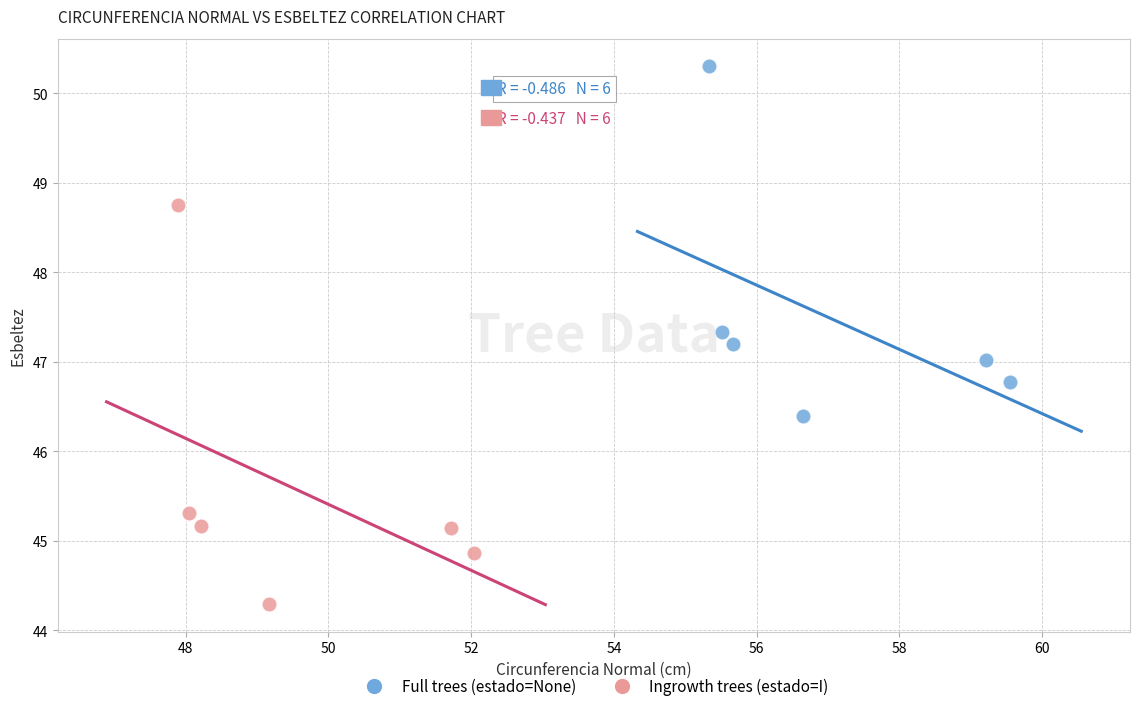

Which series reaches the maximum Y coordinate?

Full trees (estado=None)